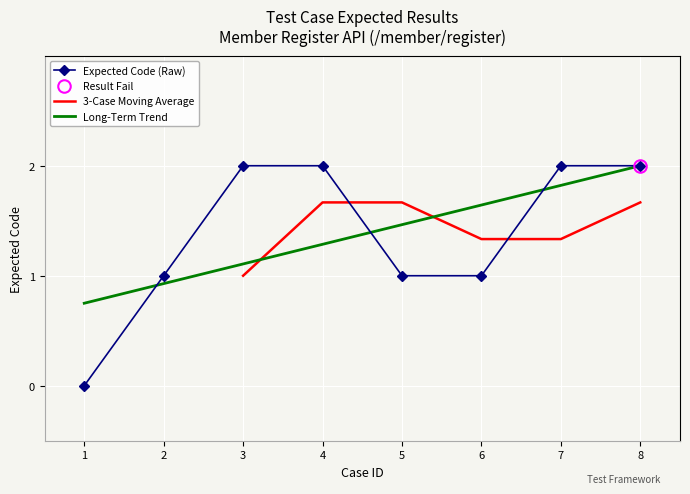

Is it true that the value at 2 is 0?

False